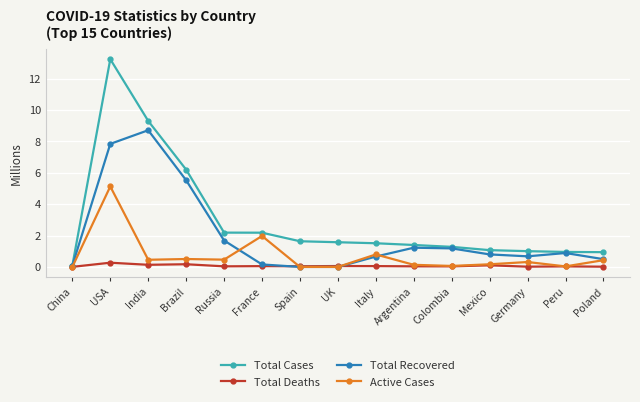

Does the chart display data point markers on the line(s)?

Yes